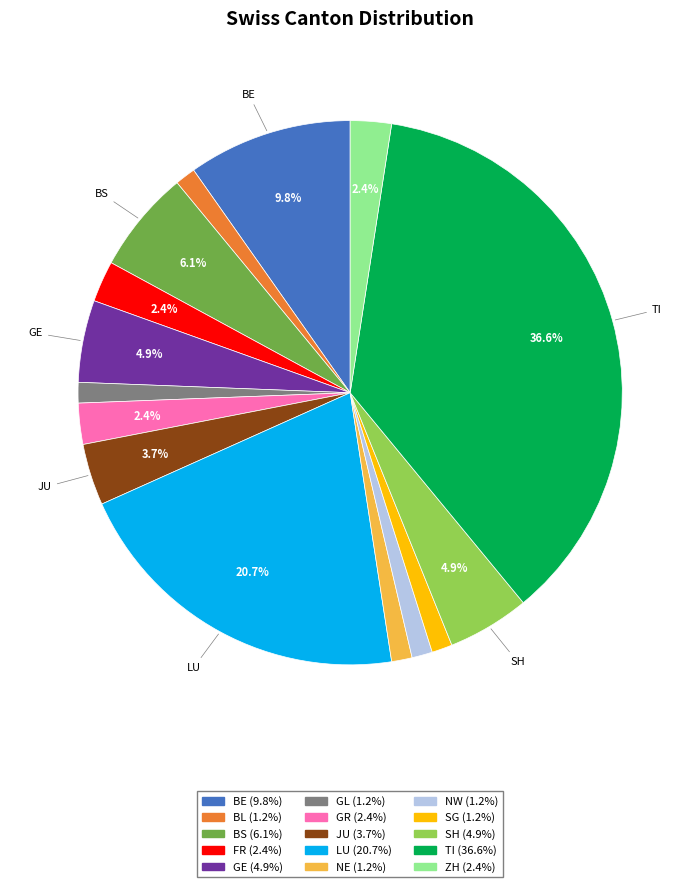

The FR slice represents 17% of the pie. True or false?

False